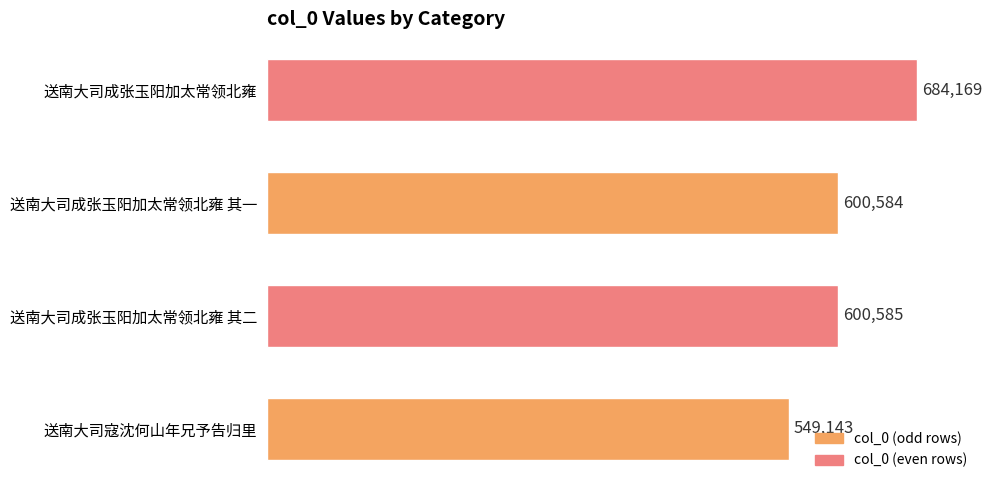

Reading bottom to top, list all the values displayed in this chart.

送南大司寇沈何山年兄予告归里=549143	送南大司成张玉阳加太常领北雍 其二=600585	送南大司成张玉阳加太常领北雍 其一=600584	送南大司成张玉阳加太常领北雍=684169